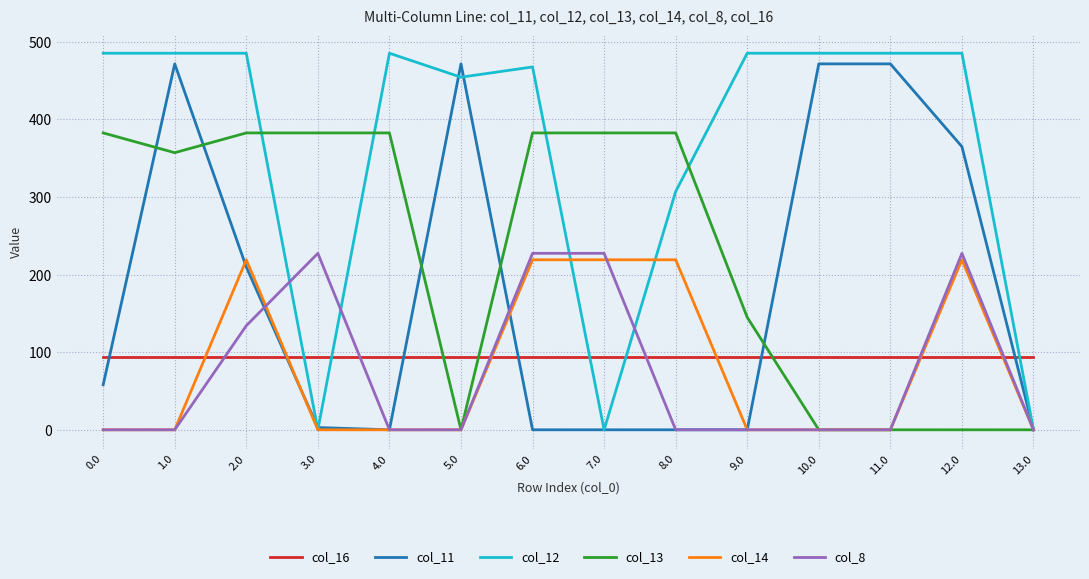

Is the value of col_8 at 9.0 greater than the value of col_11 at 2.0?

No